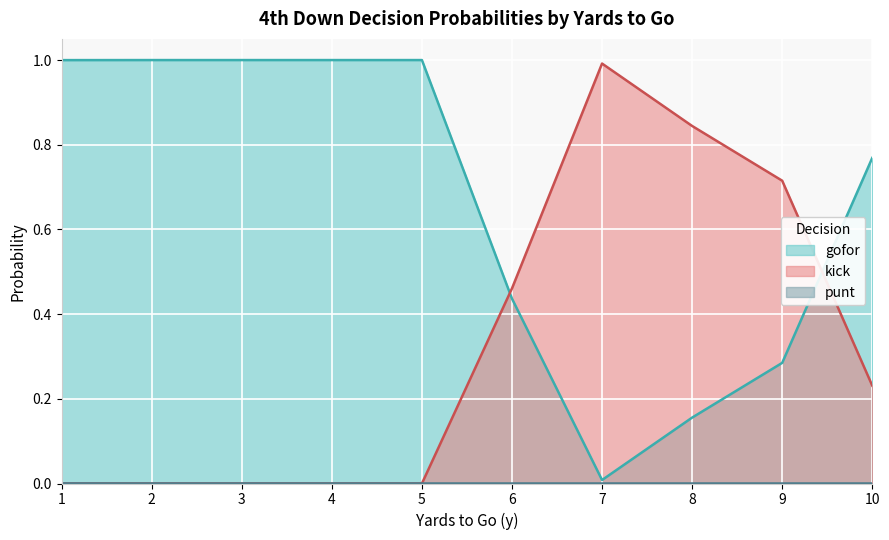

How many intersections are there between kick and gofor?

2